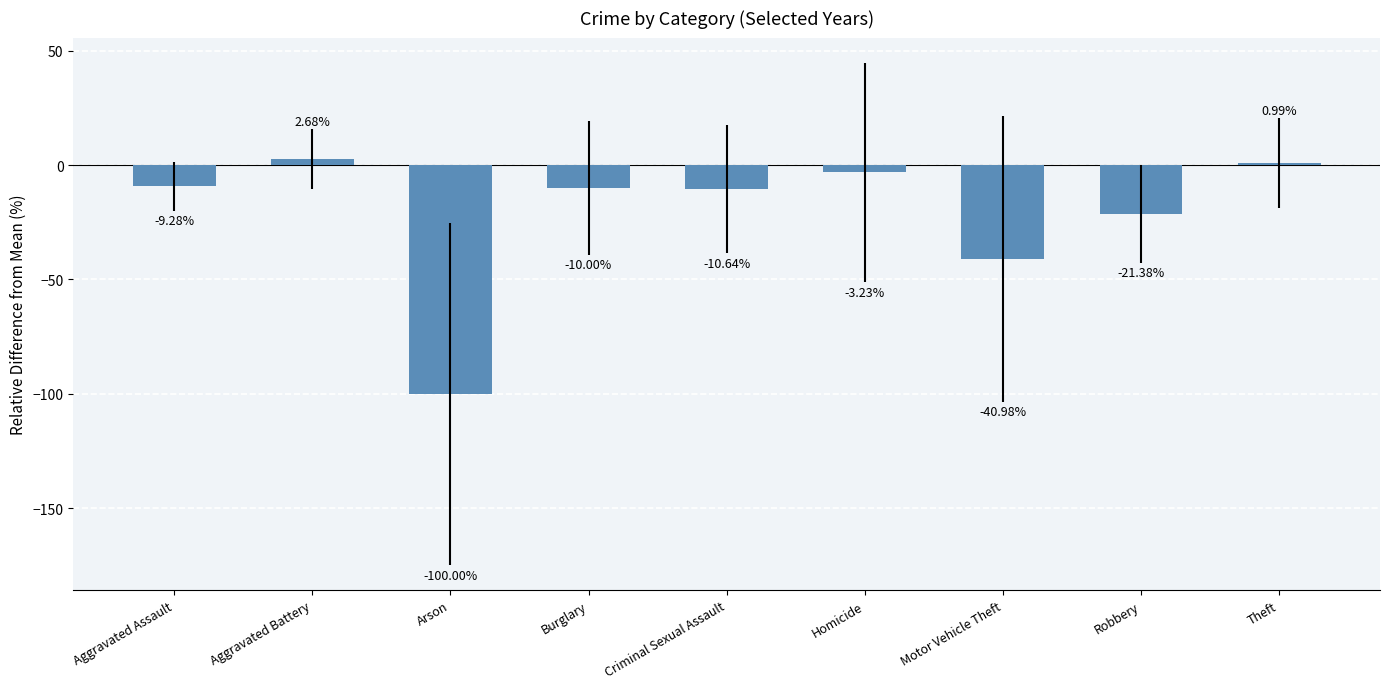

Read the value at Criminal Sexual Assault.

-10.6